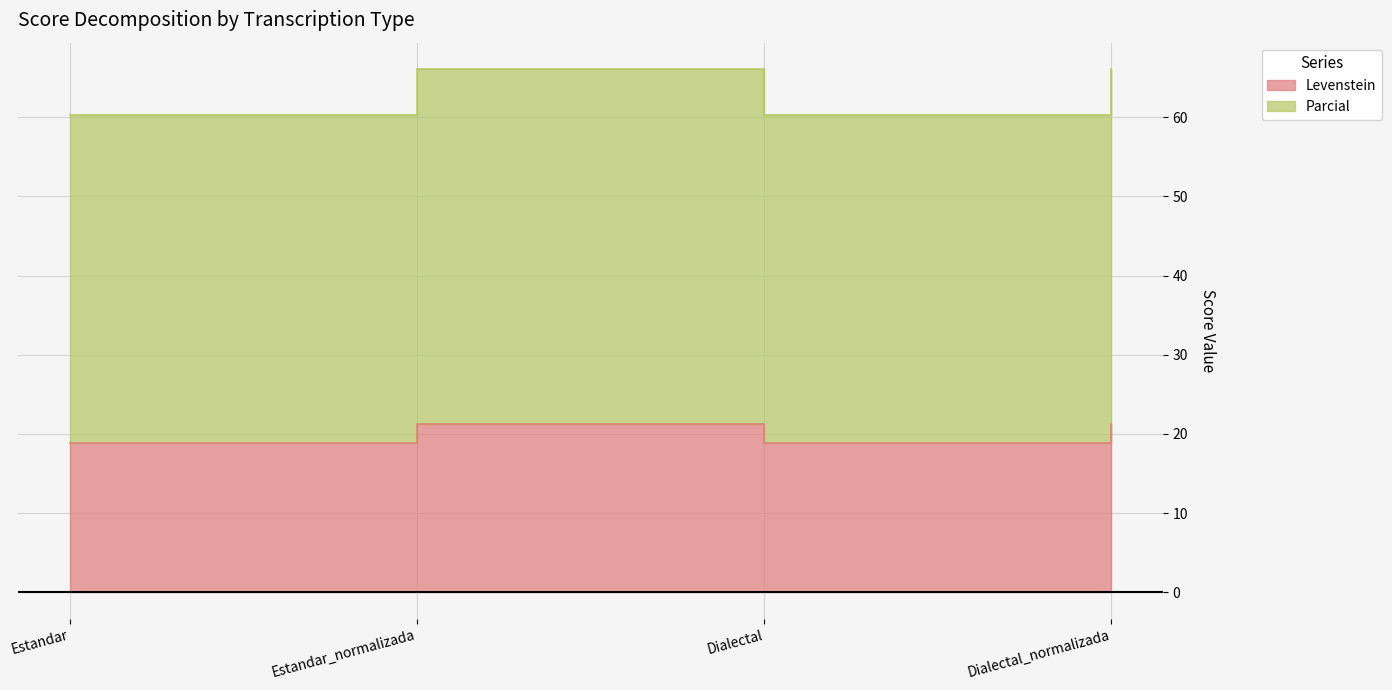

What value does the Parcial series have at Estandar_normalizada?

66.1